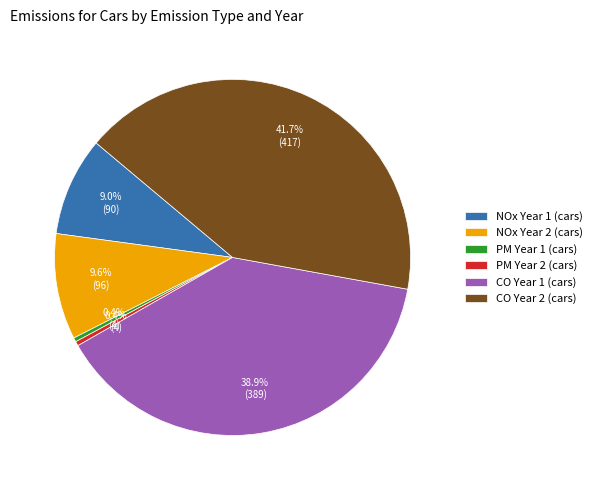

To the nearest percent, what percentage of the pie is NOx Year 2 (cars)?

10%